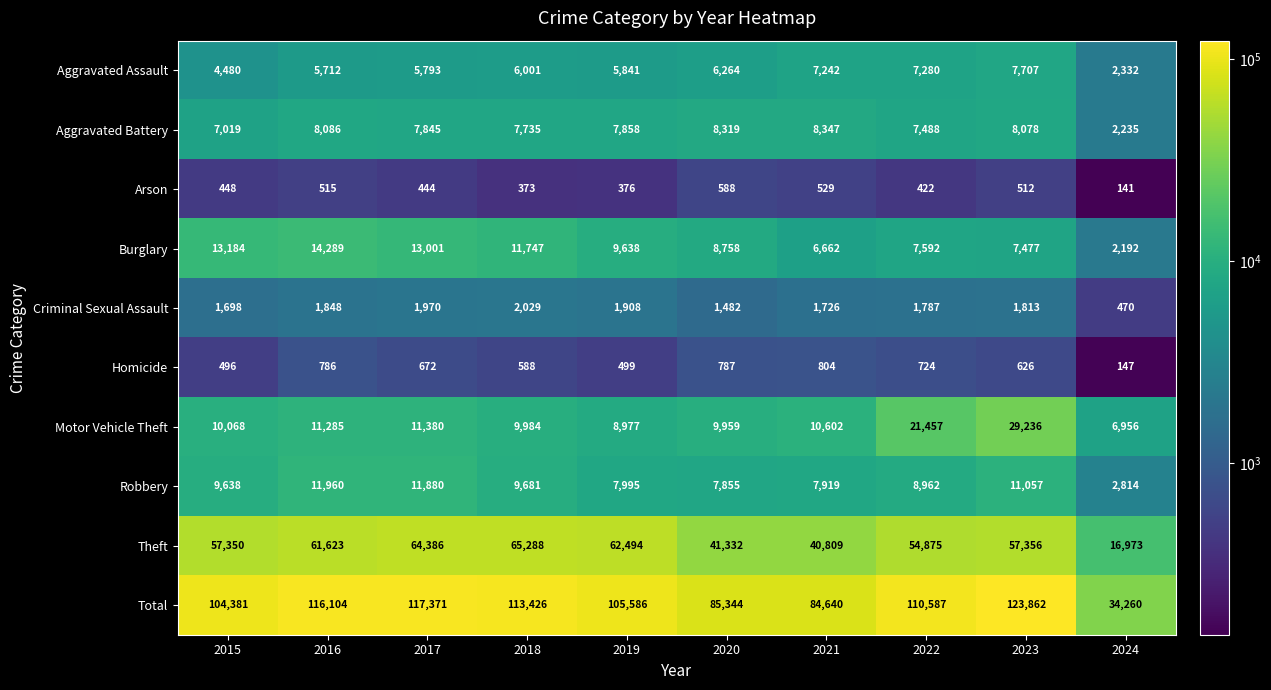

At which label is Aggravated Assault closest to 5019?

2015